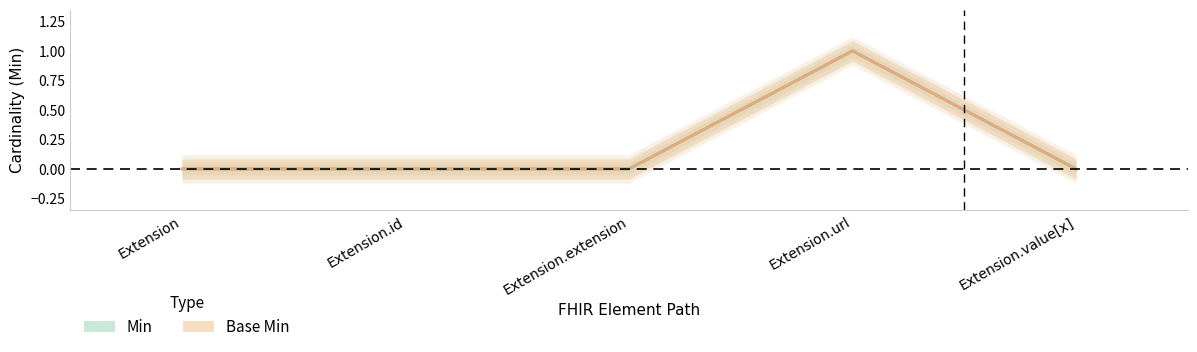

True or false: Base Min and Min intersect in this chart.

False